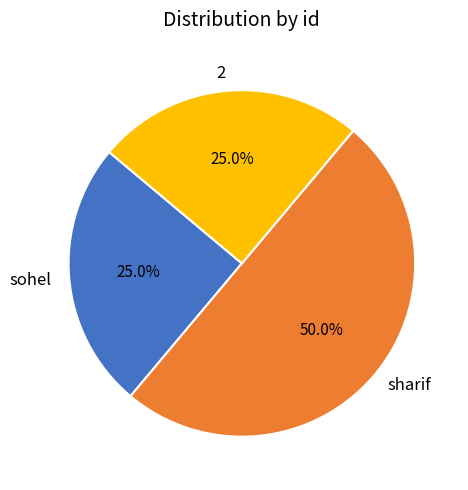

Which category has the biggest portion of the pie?

sharif